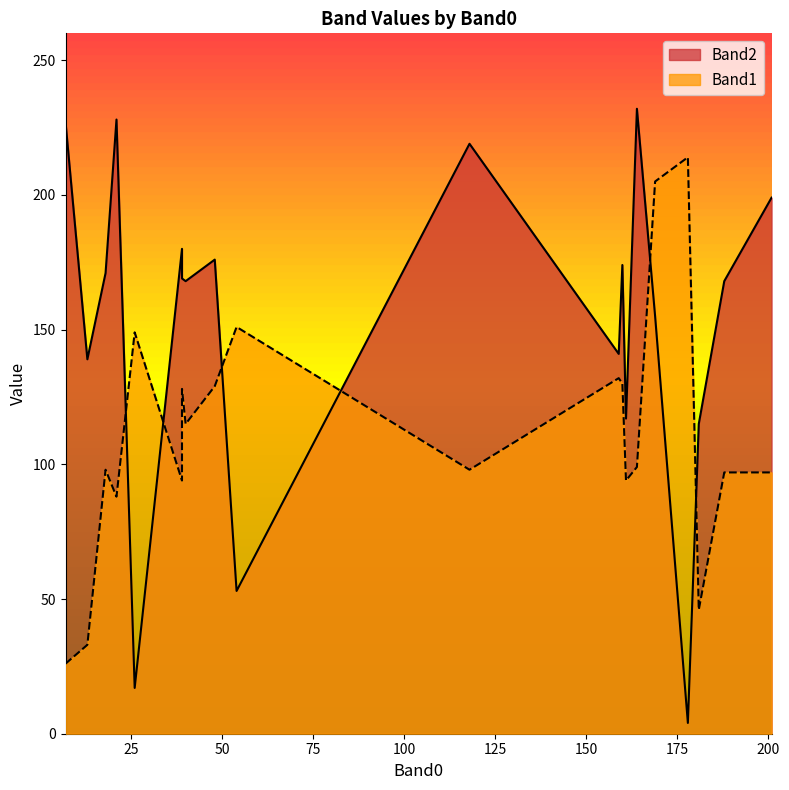

What is the average value of the Band2 series?

153